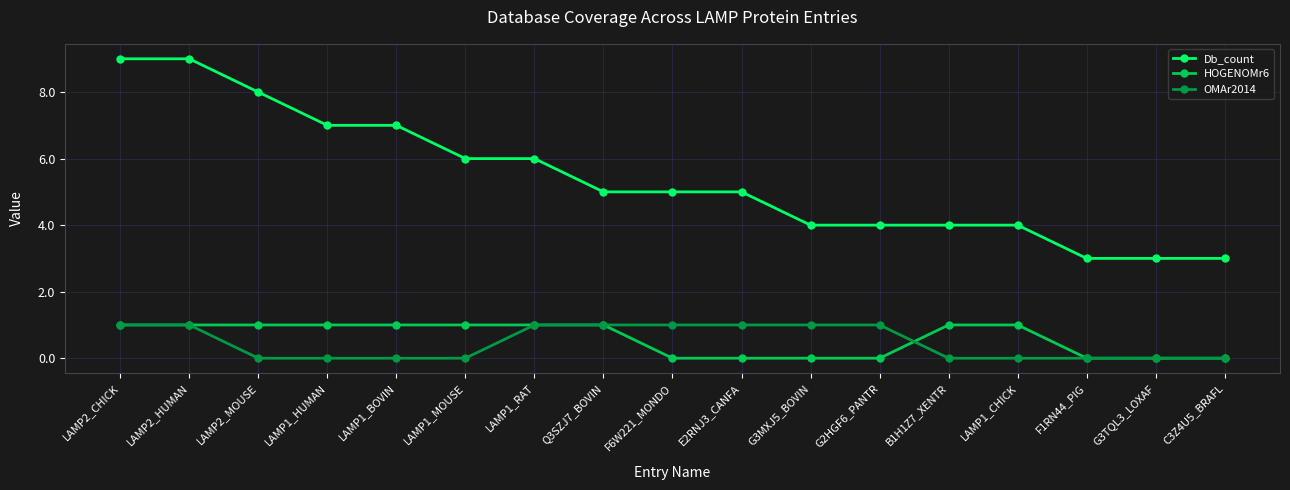

Is the value of HOGENOMr6 at LAMP1_CHICK greater than the value of Db_count at B1H1Z7_XENTR?

No